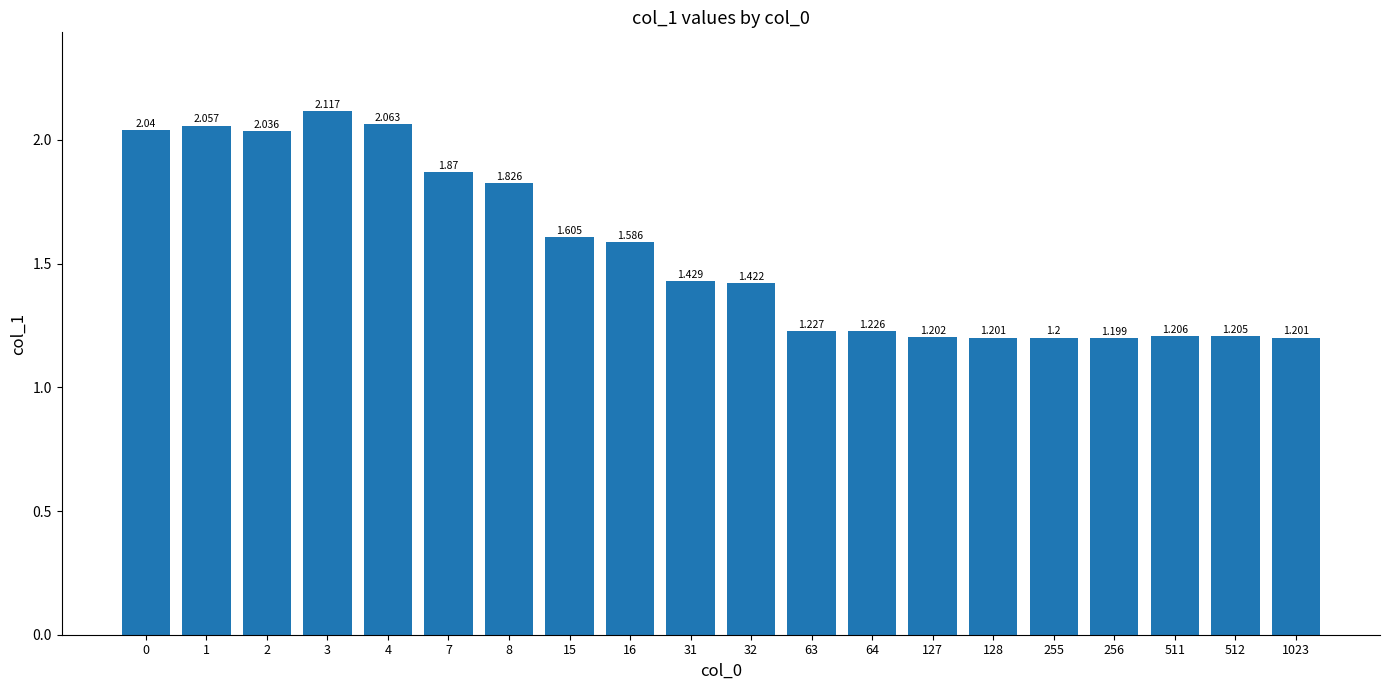

What is the sum of the values at 4 and 127?

3.3